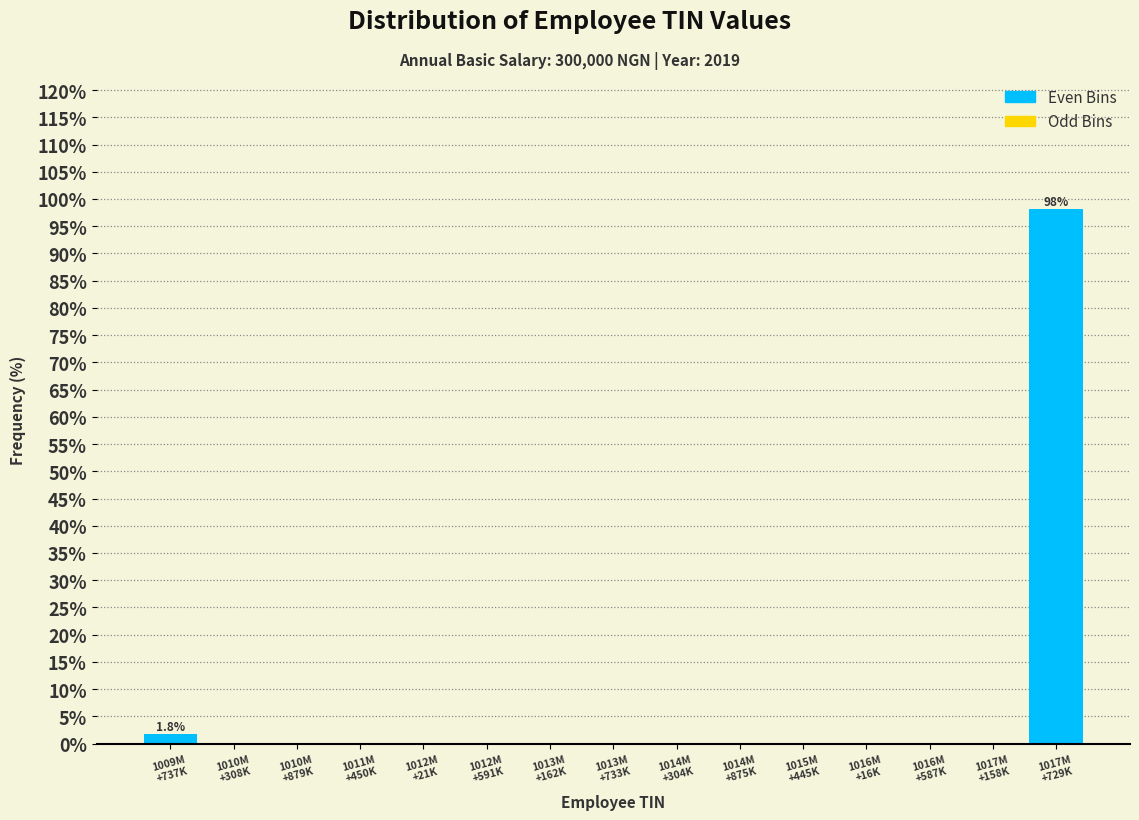

What is the sum of all values?

100.0